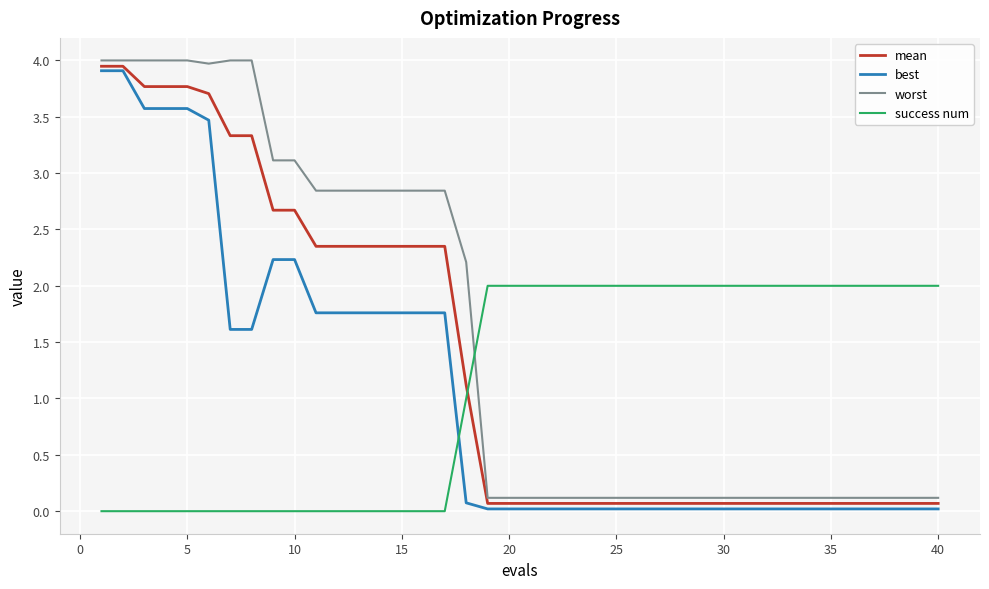

What are all the series names shown in the legend?

mean, best, worst, success num